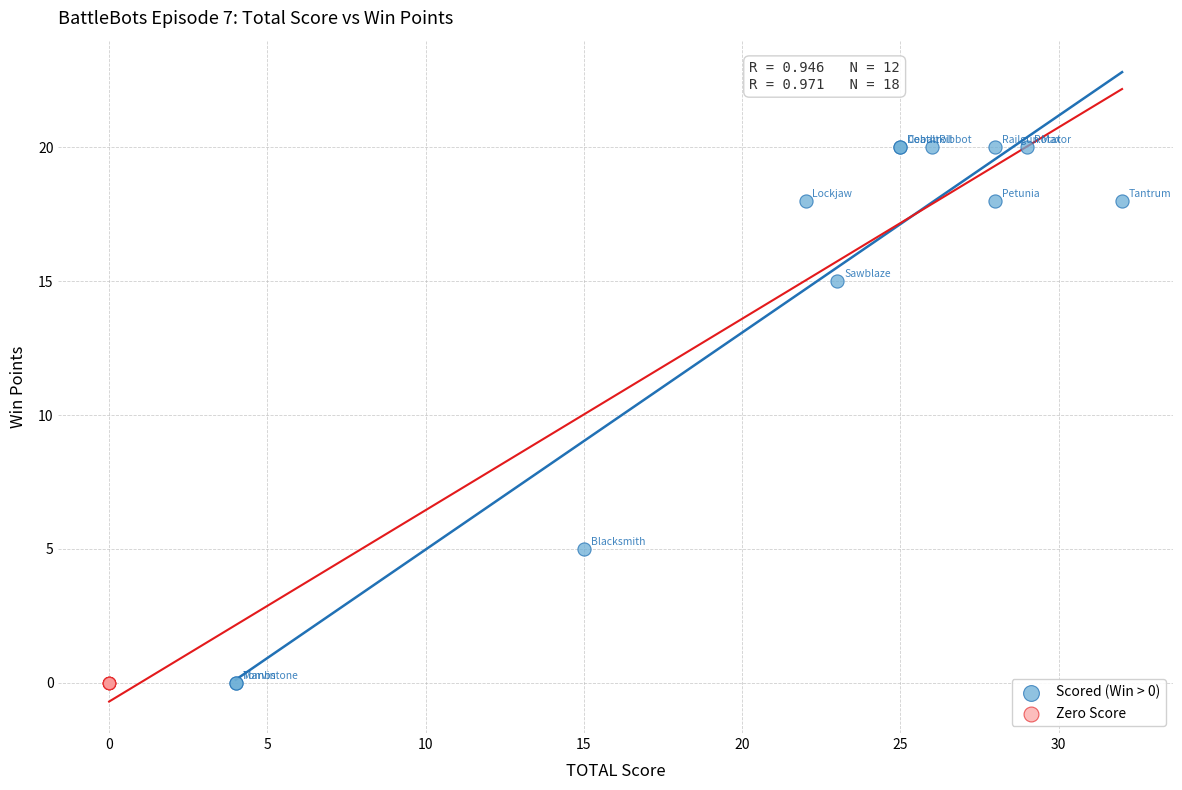

Which series contains the highest Y value?

Scored (Win > 0)